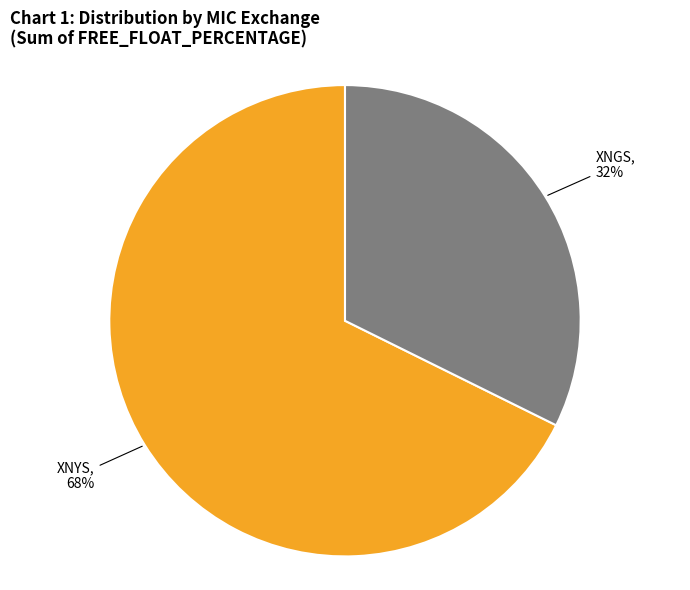

The XNGS slice represents 25% of the pie. True or false?

False